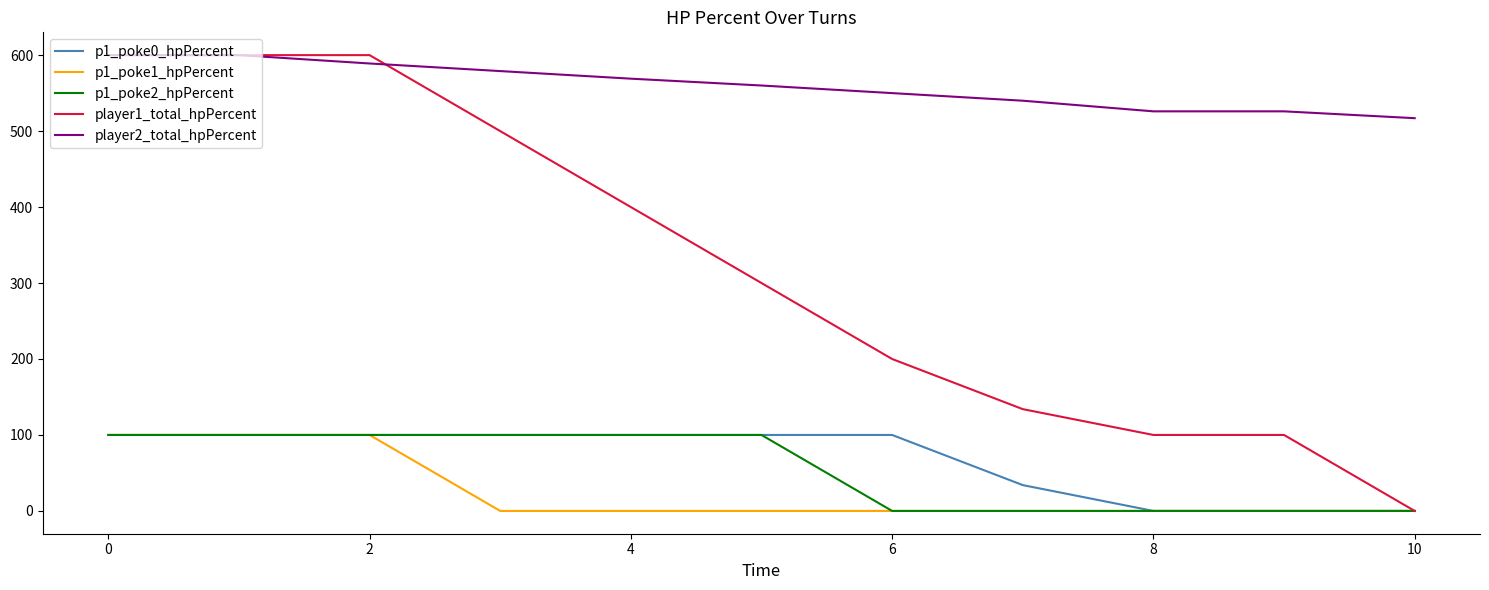

True or false: player2_total_hpPercent and p1_poke1_hpPercent intersect in this chart.

False